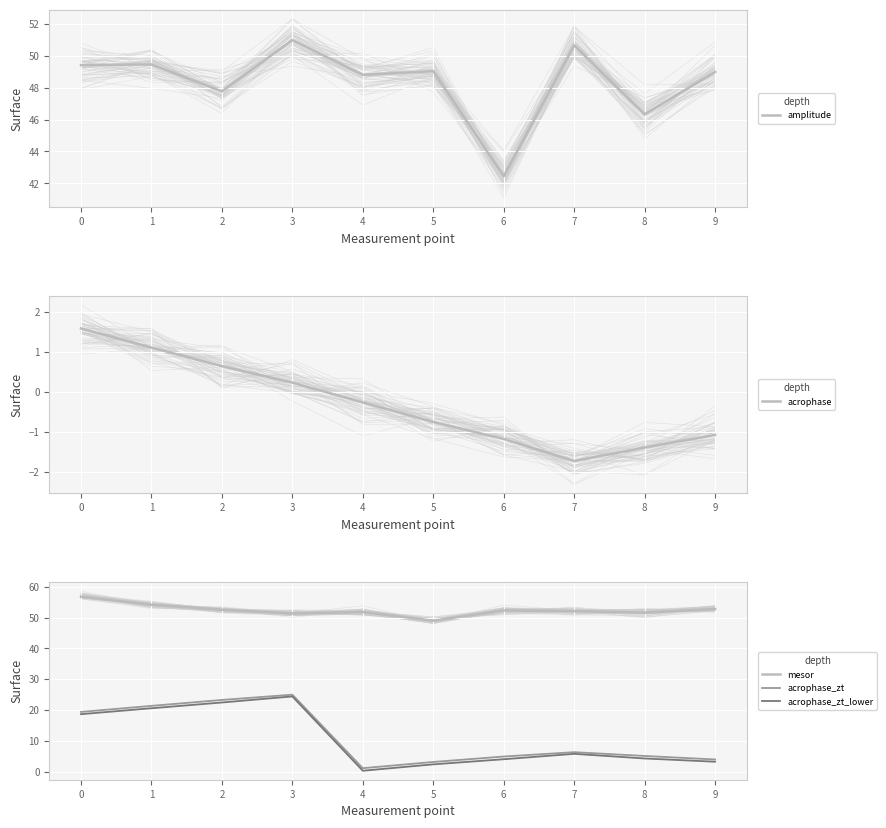

How many interior local peaks does the mesor series have?

2